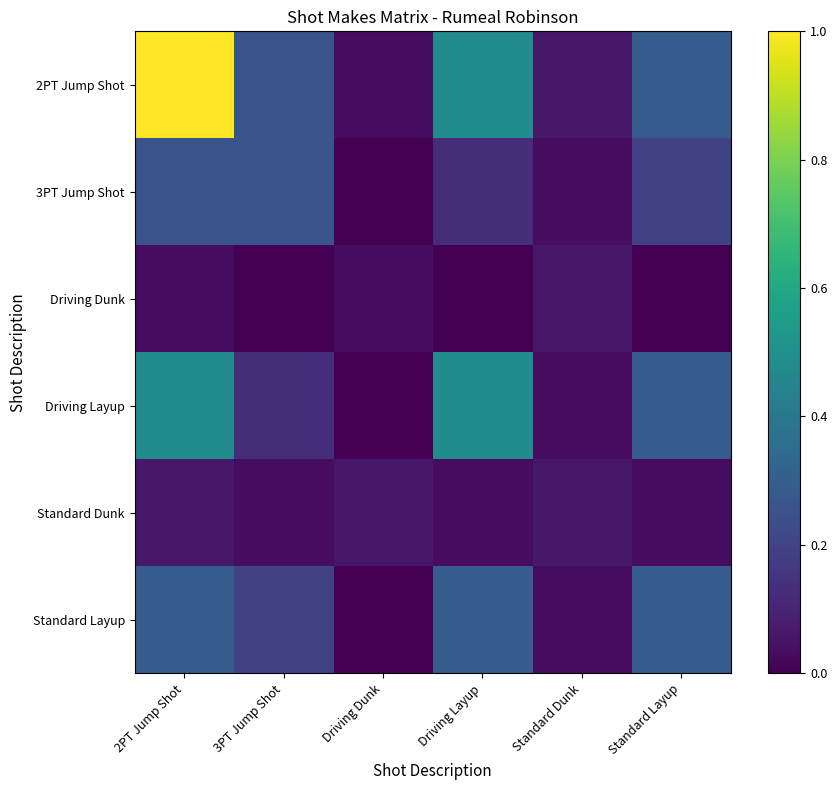

Which series has the largest total across all categories?

2PT Jump Shot